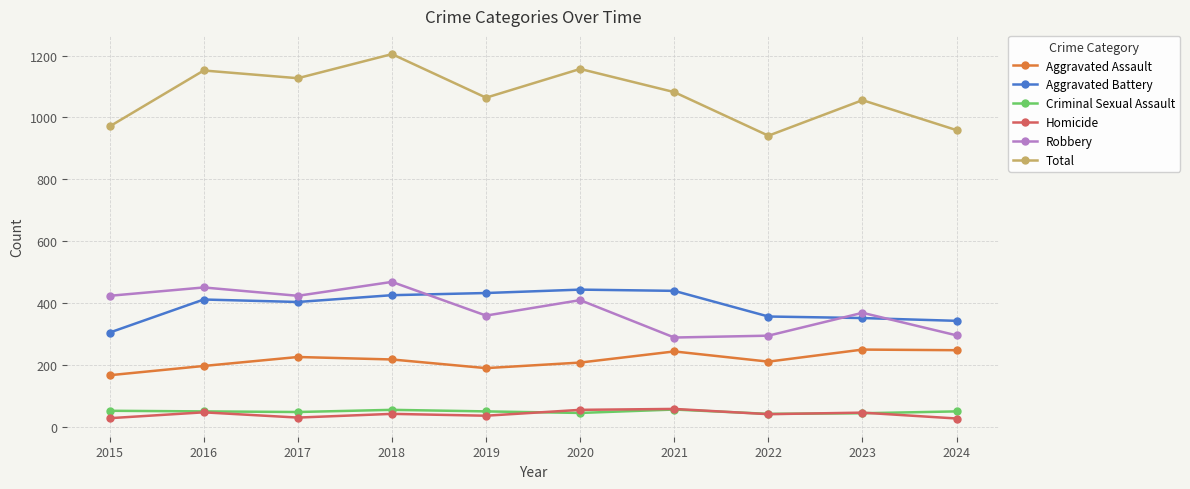

True or false: Robbery and Total cross at least once.

False